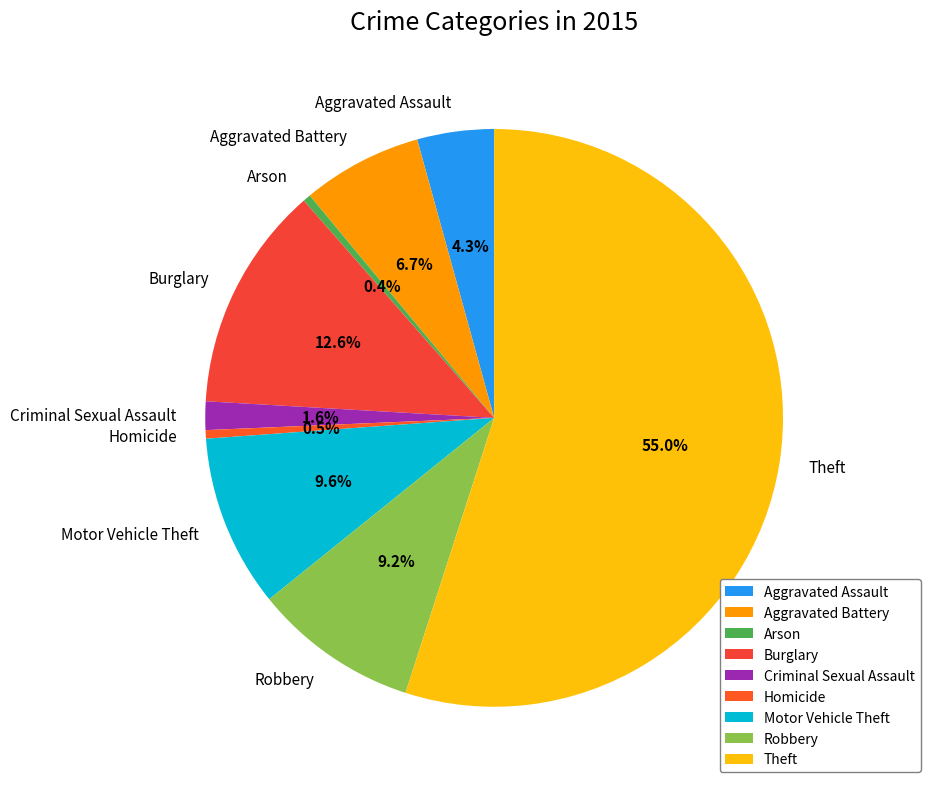

Which has a higher value, Aggravated Assault or Criminal Sexual Assault?

Aggravated Assault